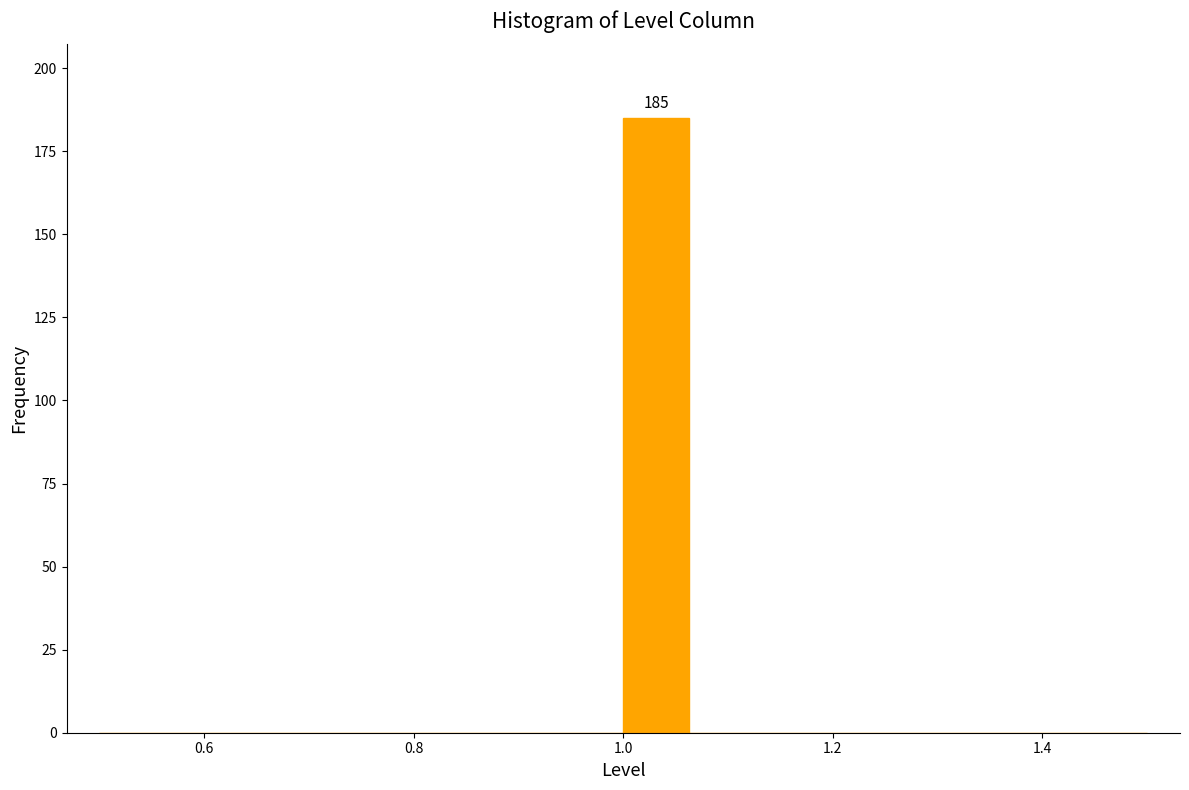

Read against the x-axis, roughly where is the centre of the tallest bar?

1.04